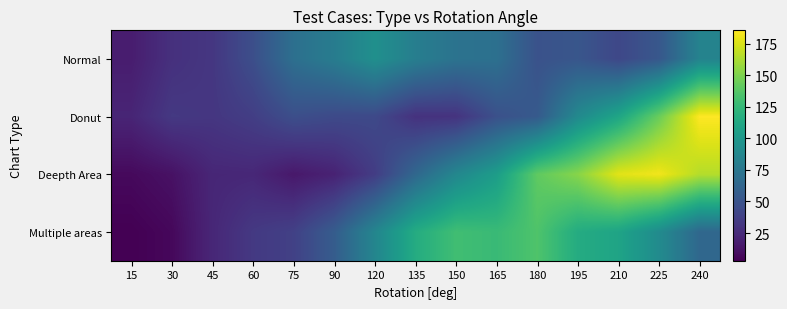

List the series in order of their overall mean, highest first.

Deepth Area, Multiple areas, Donut, Normal